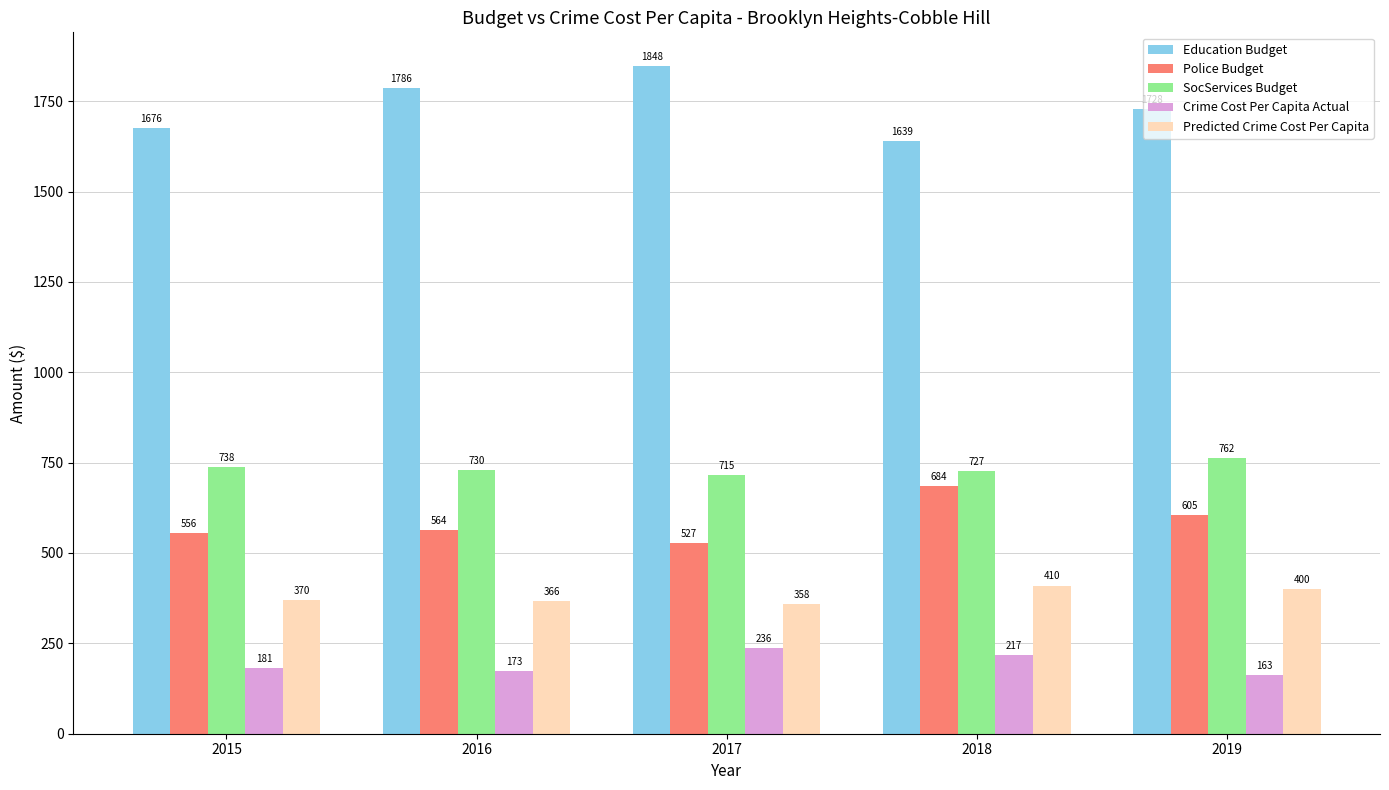

Which series has the largest total across all categories?

Education Budget